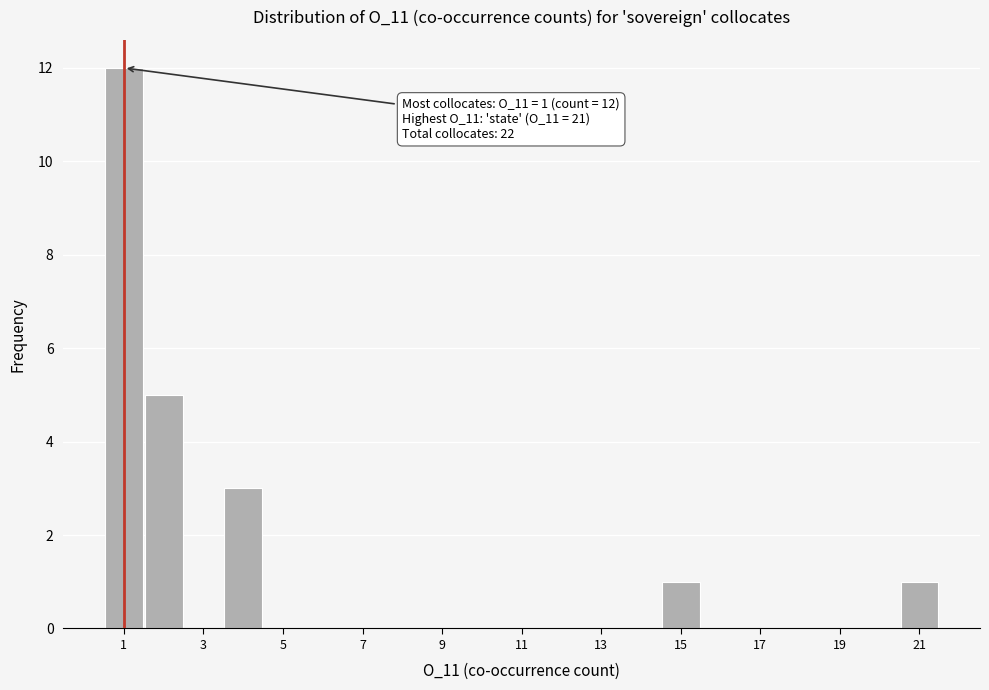

Which range on the x-axis has the tallest bar?

0.5 to 1.5